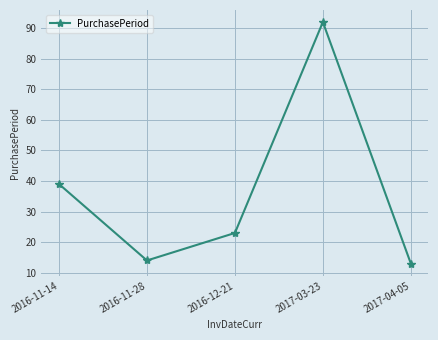

What is the label of the 1st point from the right?

2017-04-05